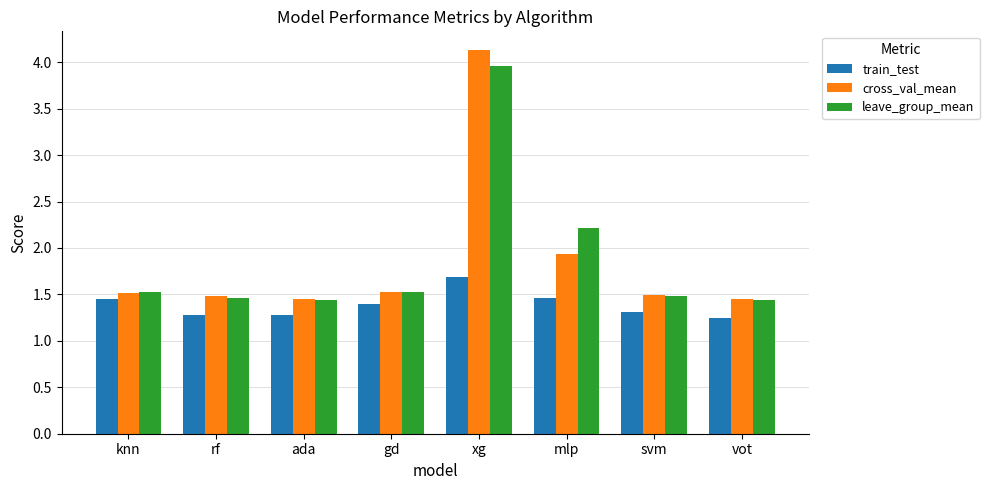

What are all the series names shown in the legend?

train_test, cross_val_mean, leave_group_mean